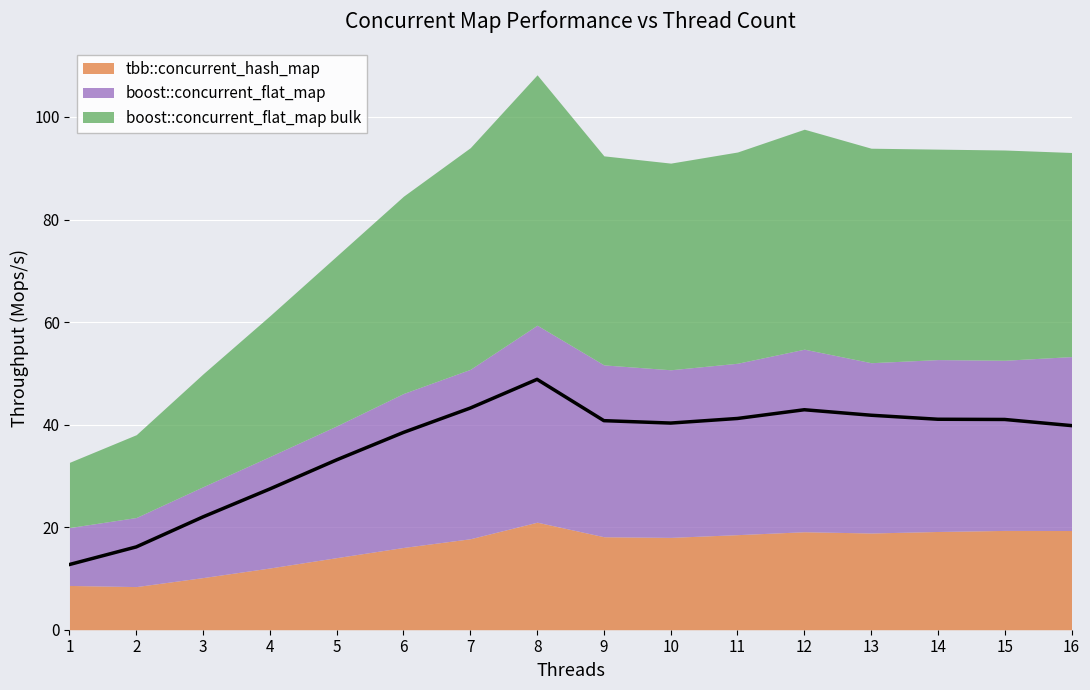

True or false: boost::concurrent_flat_map and boost::concurrent_flat_map bulk cross at least once.

False